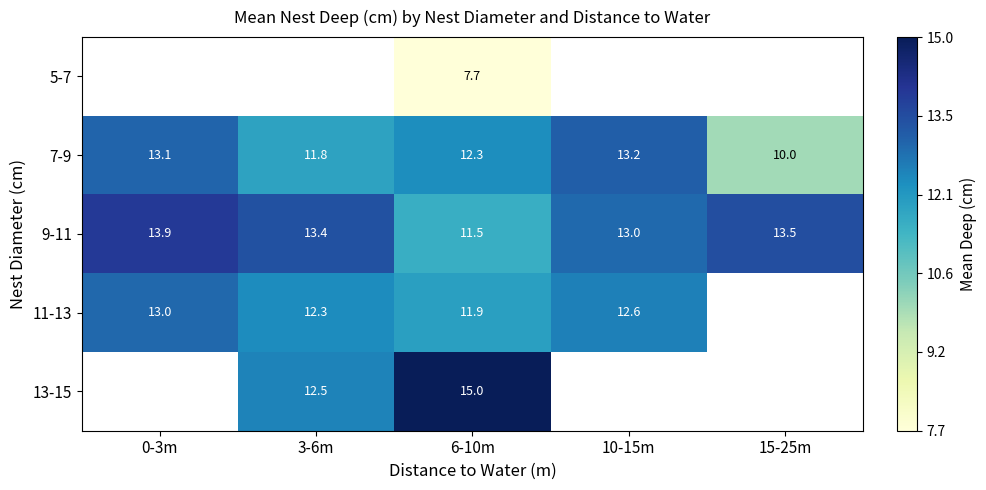

Is it true that 9-11 equals 13.0 at 10-15m?

True